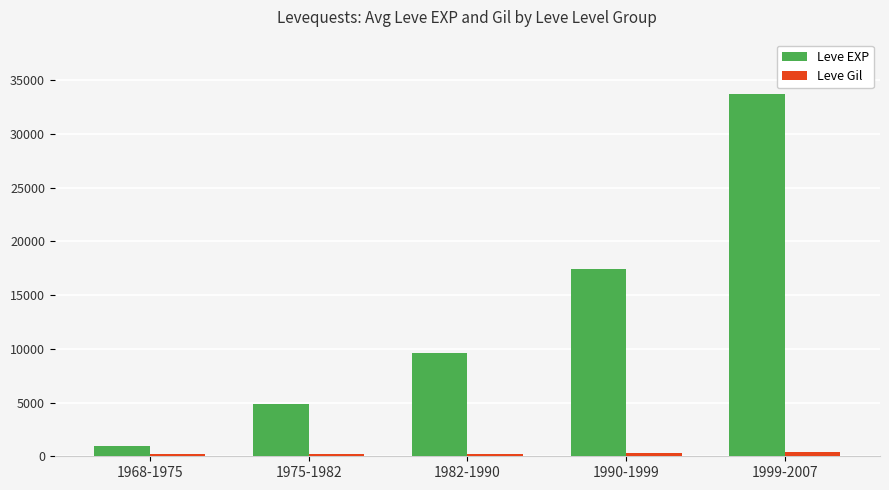

True or false: Leve EXP has a value of 2541 at 1982-1990.

False